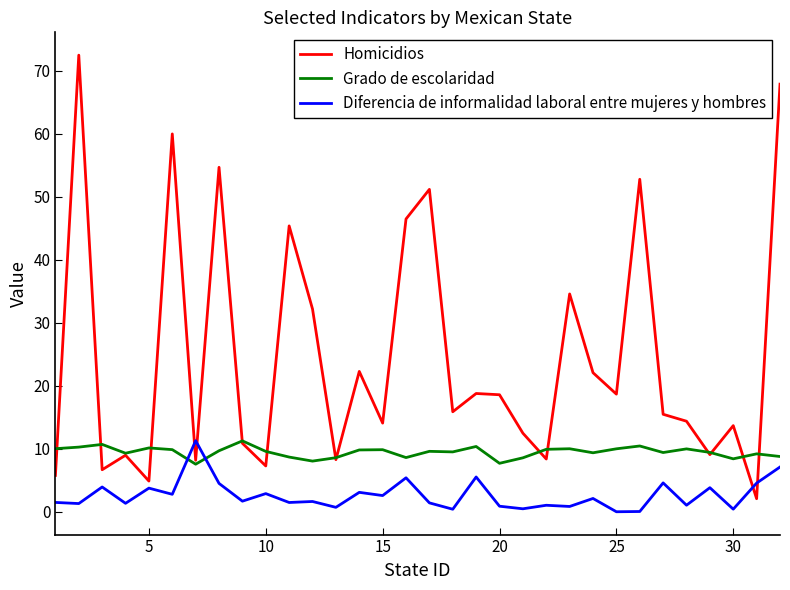

What is the highest value of the Diferencia de informalidad laboral entre mujeres y hombres series?

11.3